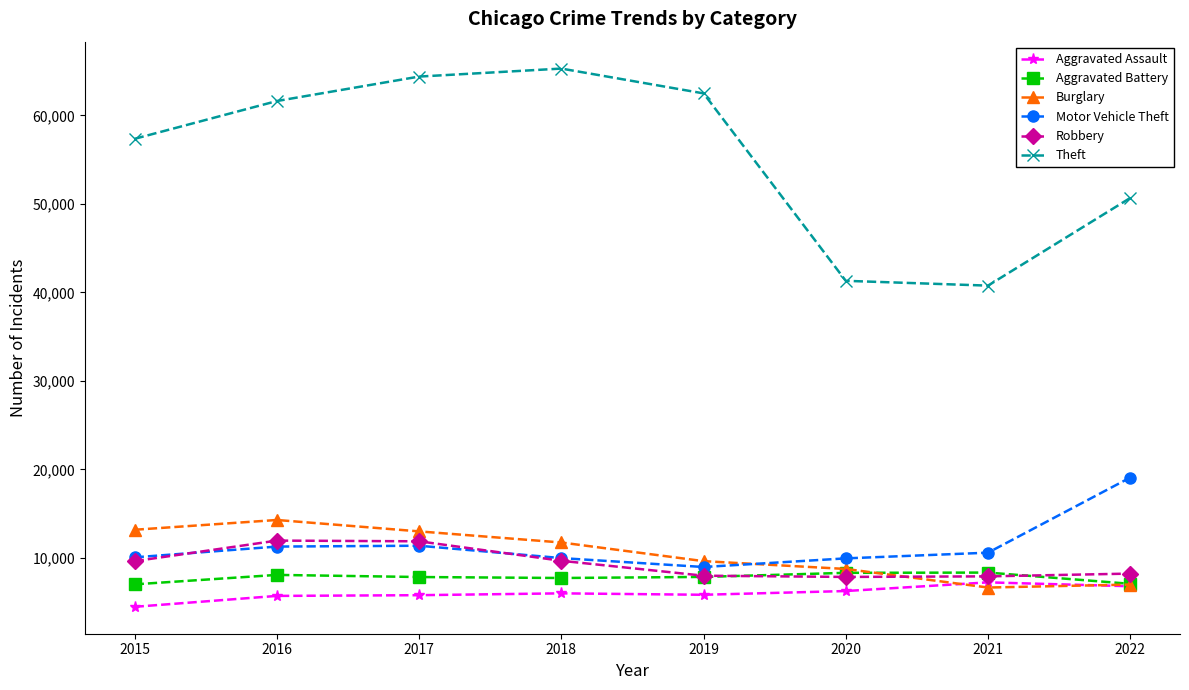

List the series in order of their peak value, lowest first.

Aggravated Assault, Aggravated Battery, Robbery, Burglary, Motor Vehicle Theft, Theft